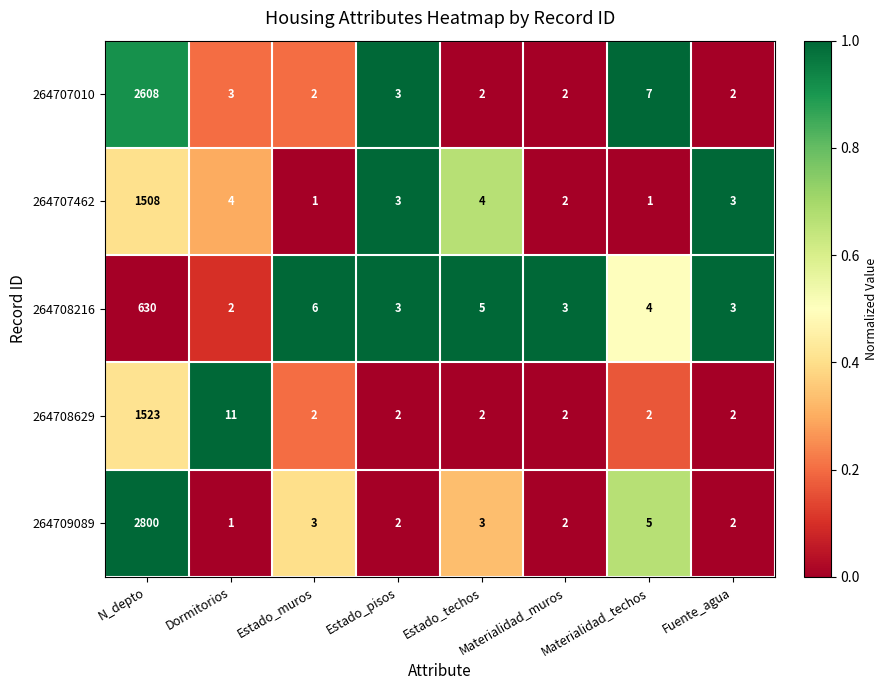

Between Dormitorios and Materialidad_muros, which series saw the biggest shift?

264708629